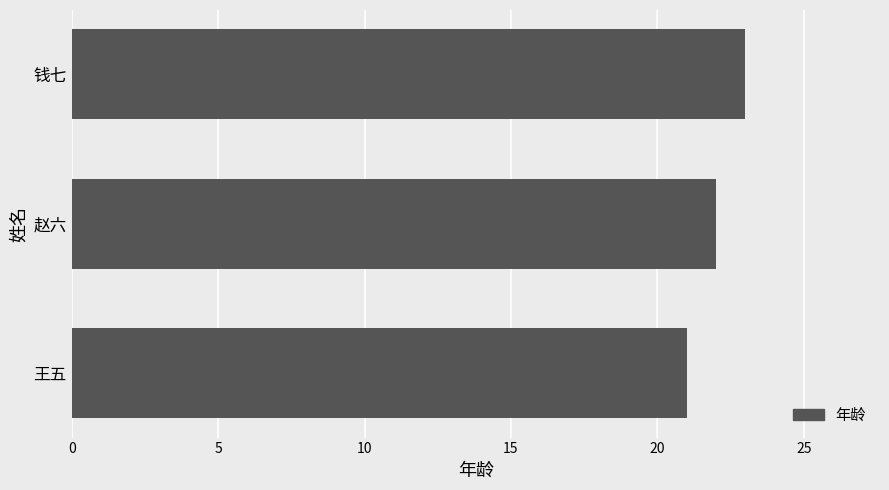

List the labels in order of value, largest first.

钱七, 赵六, 王五